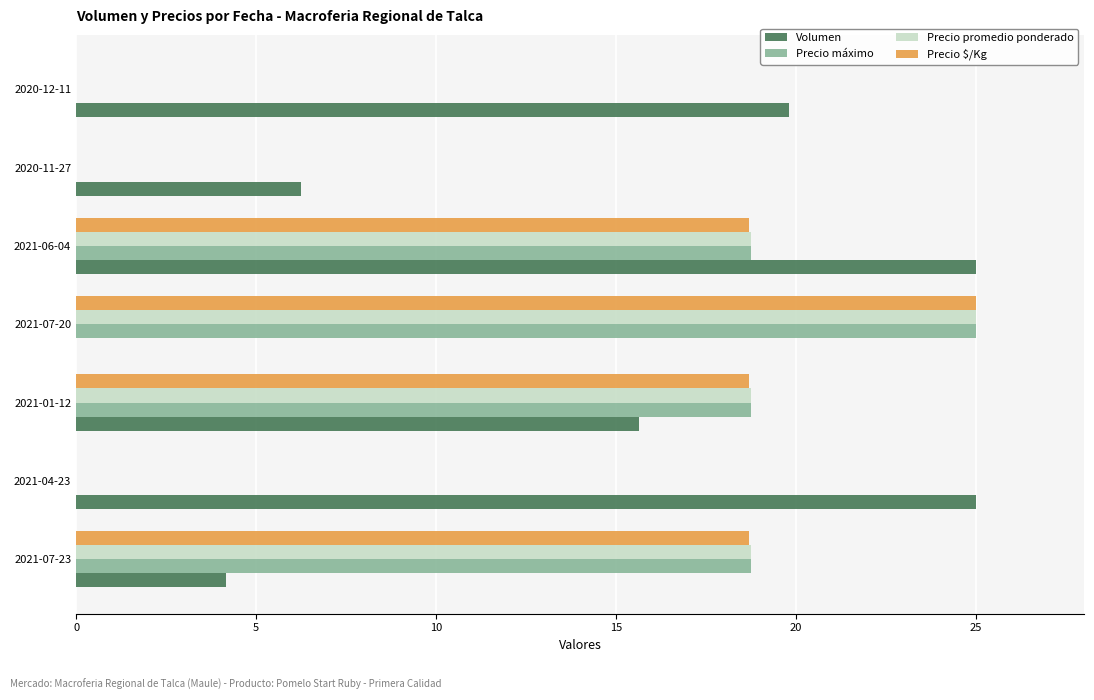

Which series changed the most between 2020-11-27 and 2020-12-11?

Volumen